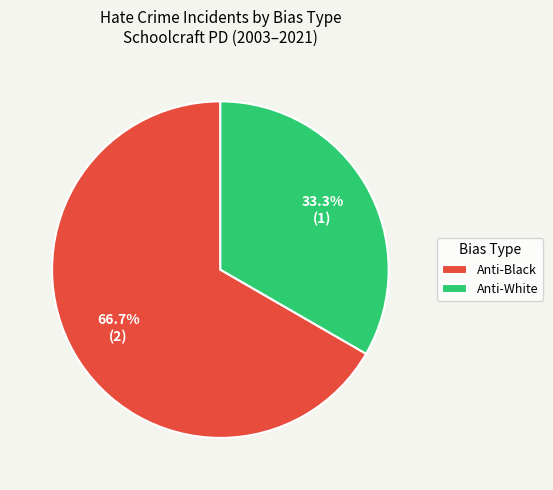

Count the number of slices in the pie.

2